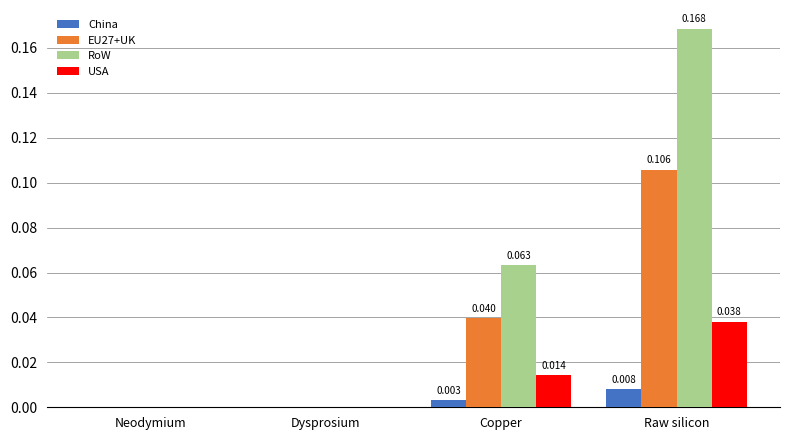

Is the value of USA at Neodymium greater than the value of China at Copper?

No